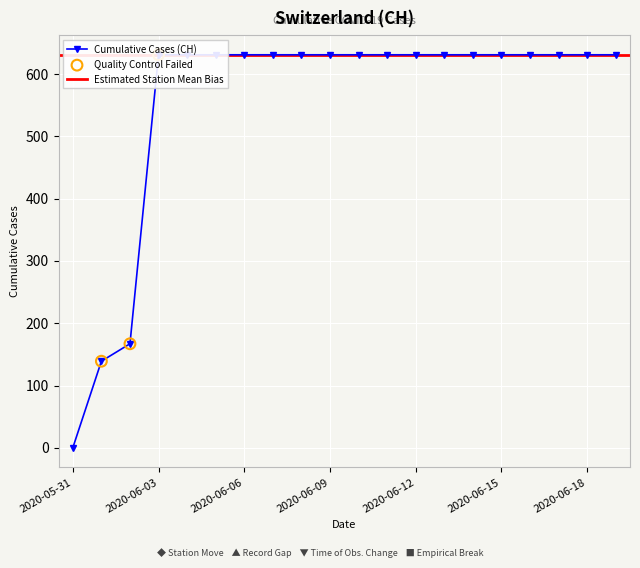

What is the change in value from 2020-06-02 to 2020-06-09?

+464